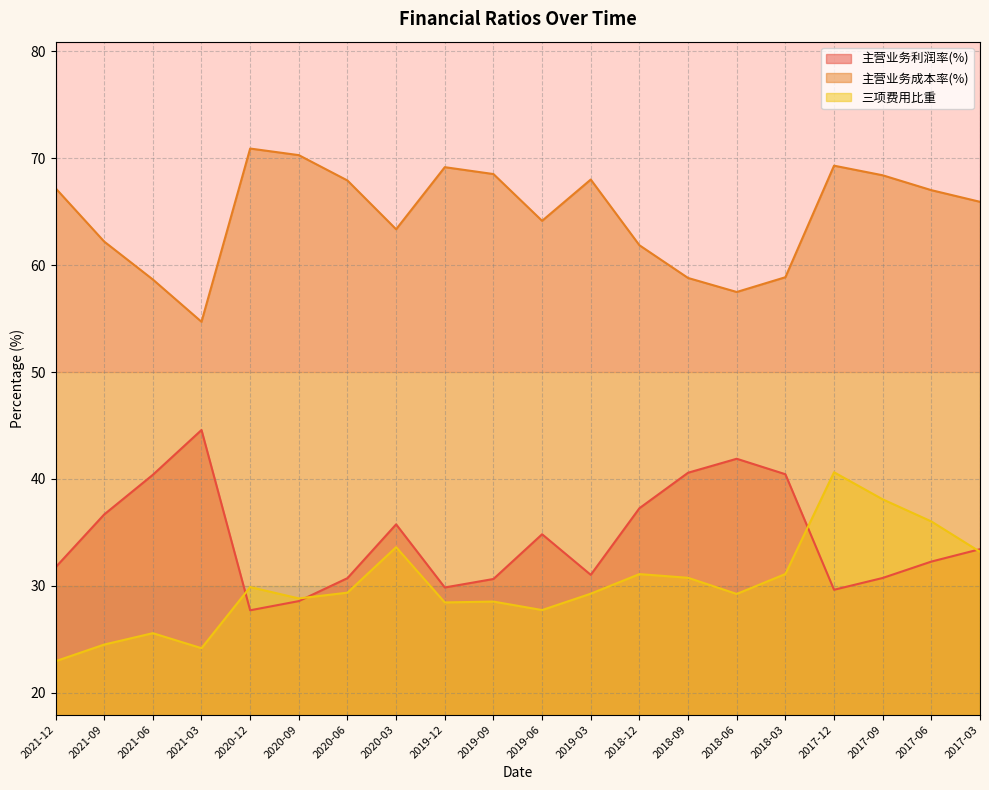

True or false: 主营业务成本率(%) and 三项费用比重 intersect in this chart.

False